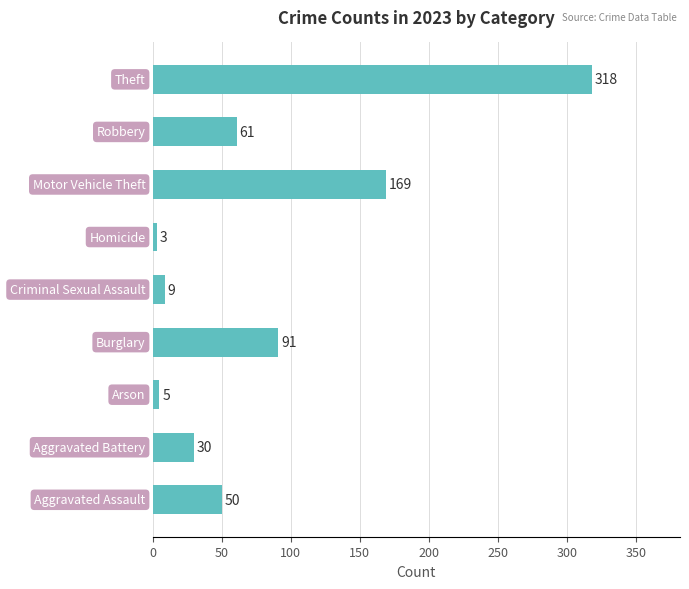

What is the average value?

82